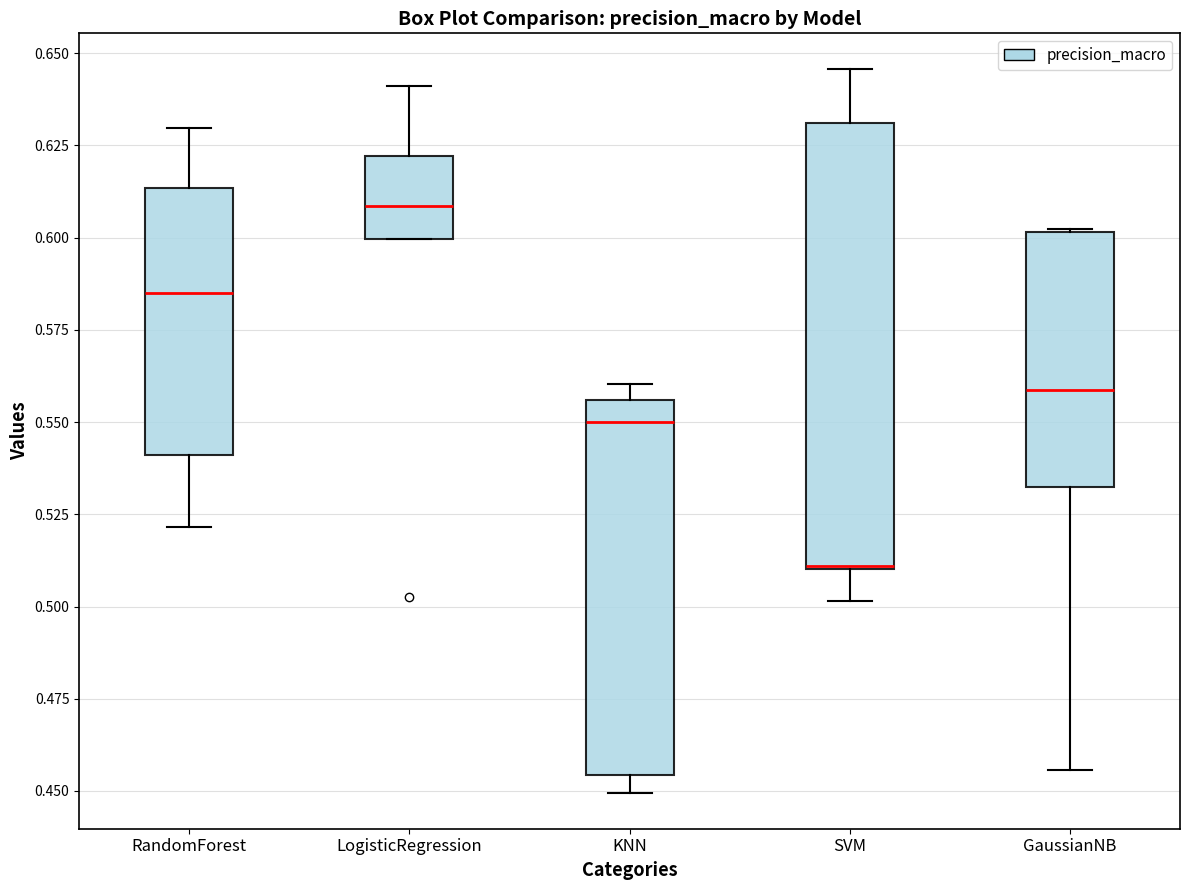

Which box is the tallest, from its lower edge to its upper edge?

SVM